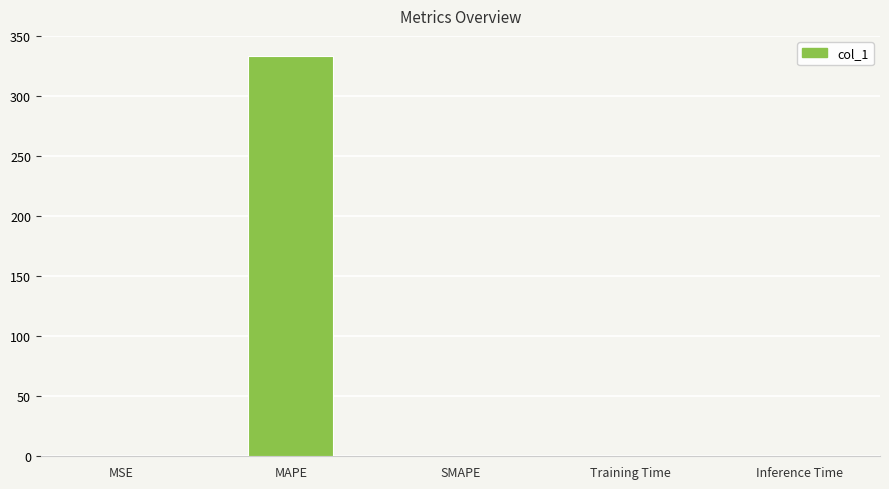

What is the difference between the values at MAPE and MSE?

333.2